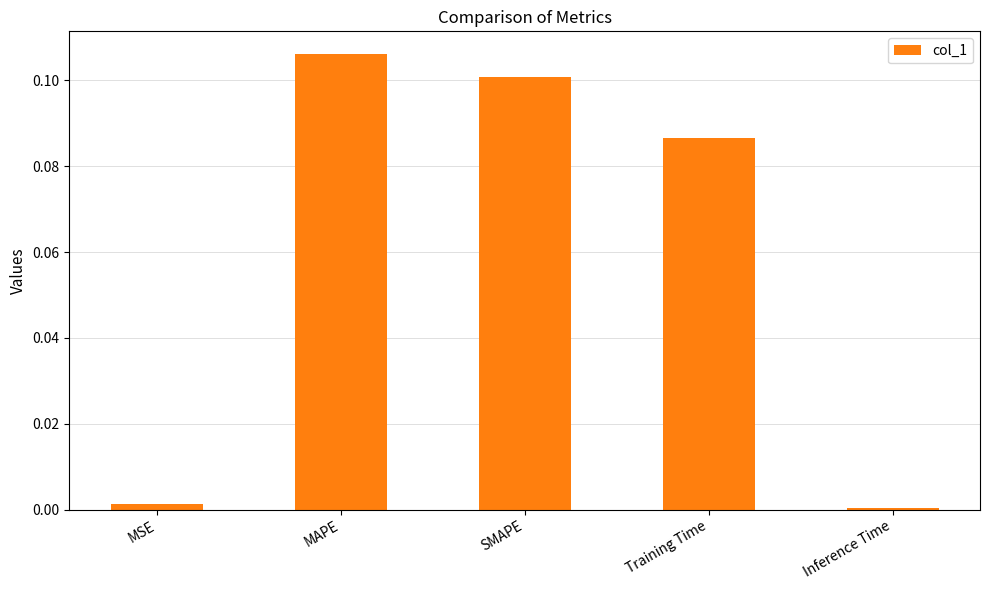

What is the label of the 1st bar from the left?

MSE